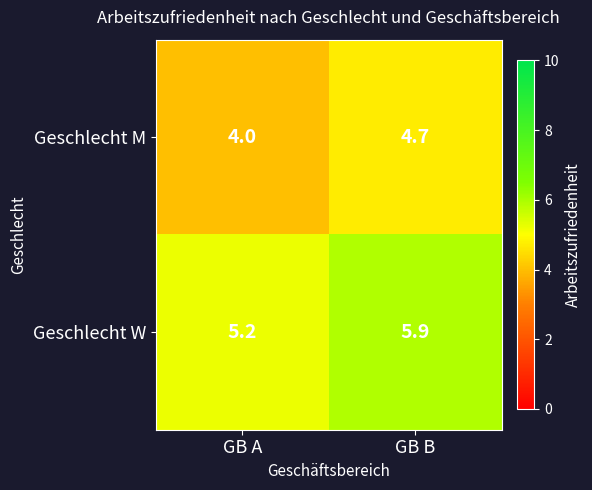

What is the approximate value of Geschlecht M at GB B?

4.7